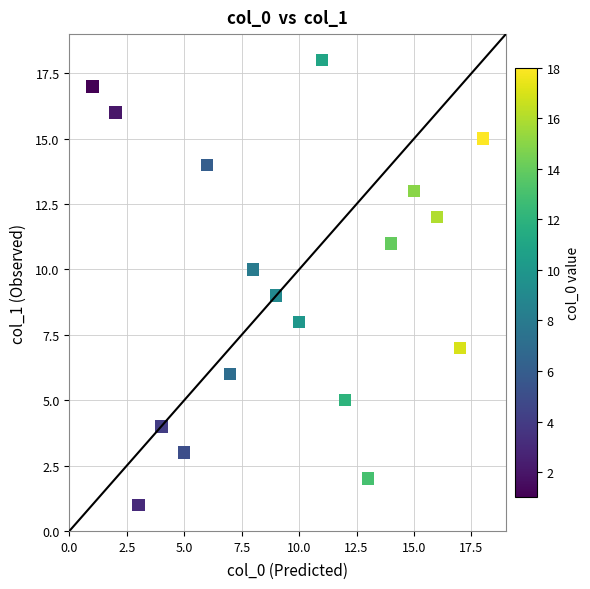

What is the range of Y values (max minus min)?

17